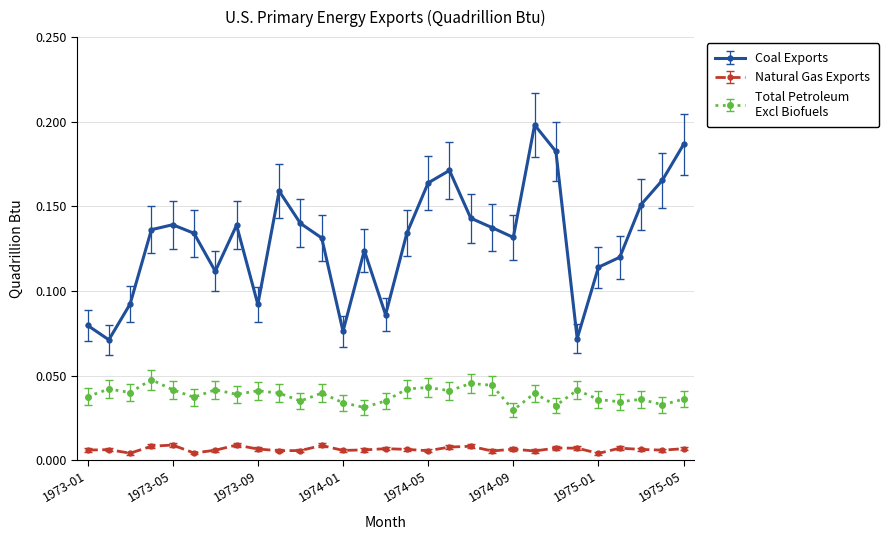

Reading right to left, list all the values displayed in this chart.

Coal Exports: 1975-05=0.2	1975-04=0.2	1975-03=0.2	1975-02=0.1	1975-01=0.1	1974-12=0.1	1974-11=0.2	1974-10=0.2	1974-09=0.1	1974-08=0.1	1974-07=0.1	1974-06=0.2	1974-05=0.2	1974-04=0.1	1974-03=0.1	1974-02=0.1	1974-01=0.1	1973-12=0.1	1973-11=0.1	1973-10=0.2	1973-09=0.1	1973-08=0.1	1973-07=0.1	1973-06=0.1	1973-05=0.1	1973-04=0.1	1973-03=0.1	1973-02=0.1	1973-01=0.1
Natural Gas Exports: 1975-05=0.0	1975-04=0.0	1975-03=0.0	1975-02=0.0	1975-01=0.0	1974-12=0.0	1974-11=0.0	1974-10=0.0	1974-09=0.0	1974-08=0.0	1974-07=0.0	1974-06=0.0	1974-05=0.0	1974-04=0.0	1974-03=0.0	1974-02=0.0	1974-01=0.0	1973-12=0.0	1973-11=0.0	1973-10=0.0	1973-09=0.0	1973-08=0.0	1973-07=0.0	1973-06=0.0	1973-05=0.0	1973-04=0.0	1973-03=0.0	1973-02=0.0	1973-01=0.0
Total Petroleum Excl Biofuels: 1975-05=0.0	1975-04=0.0	1975-03=0.0	1975-02=0.0	1975-01=0.0	1974-12=0.0	1974-11=0.0	1974-10=0.0	1974-09=0.0	1974-08=0.0	1974-07=0.0	1974-06=0.0	1974-05=0.0	1974-04=0.0	1974-03=0.0	1974-02=0.0	1974-01=0.0	1973-12=0.0	1973-11=0.0	1973-10=0.0	1973-09=0.0	1973-08=0.0	1973-07=0.0	1973-06=0.0	1973-05=0.0	1973-04=0.0	1973-03=0.0	1973-02=0.0	1973-01=0.0